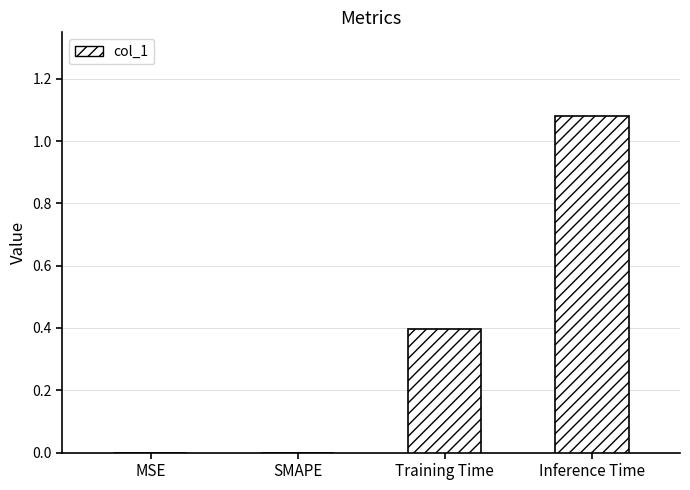

True or false: the data shows 0.0 at MSE.

True